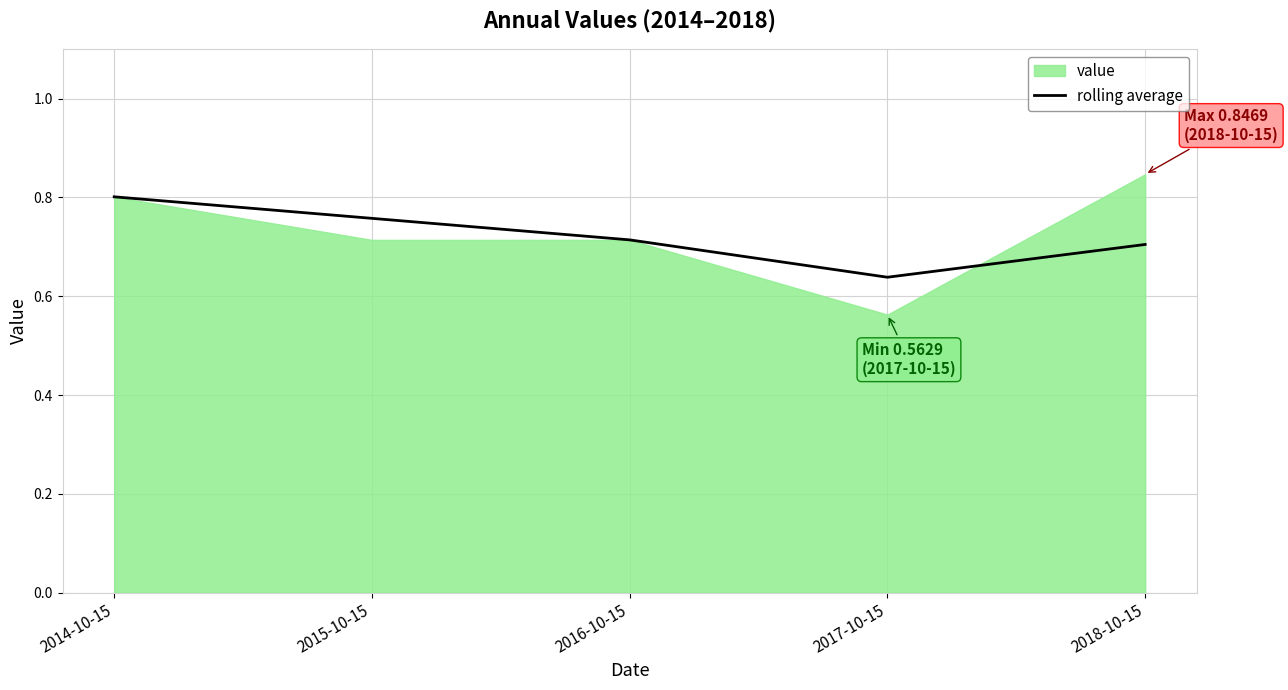

At which label is rolling average closest to 0?

2017-10-15